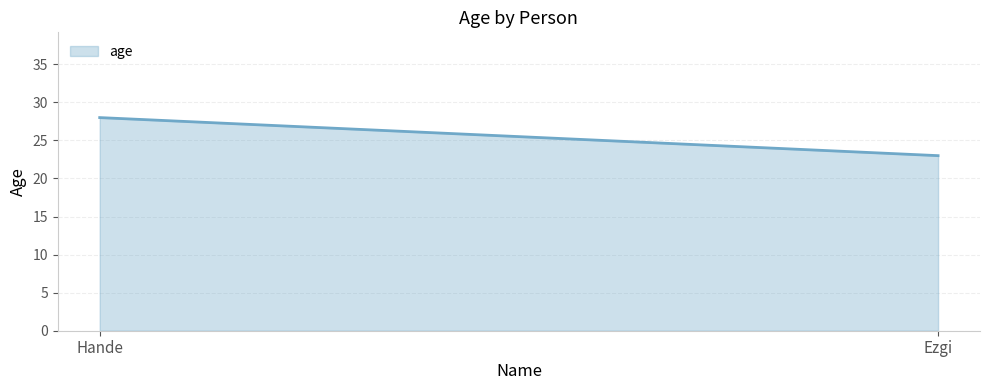

Is it true that the value at Ezgi is 31?

False